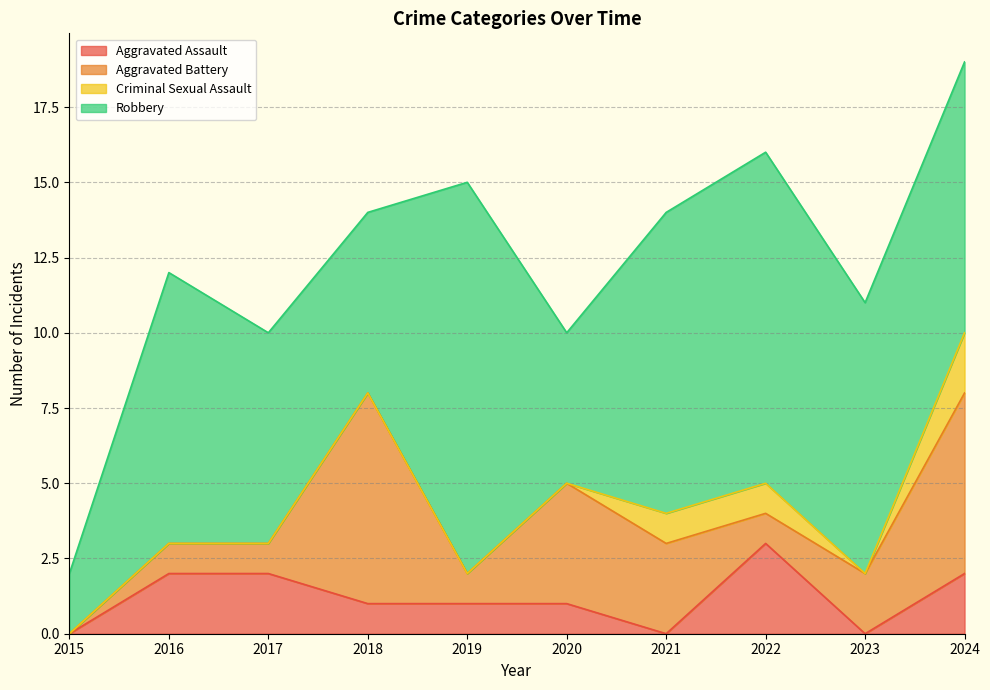

How many categories are shown in the chart?

10